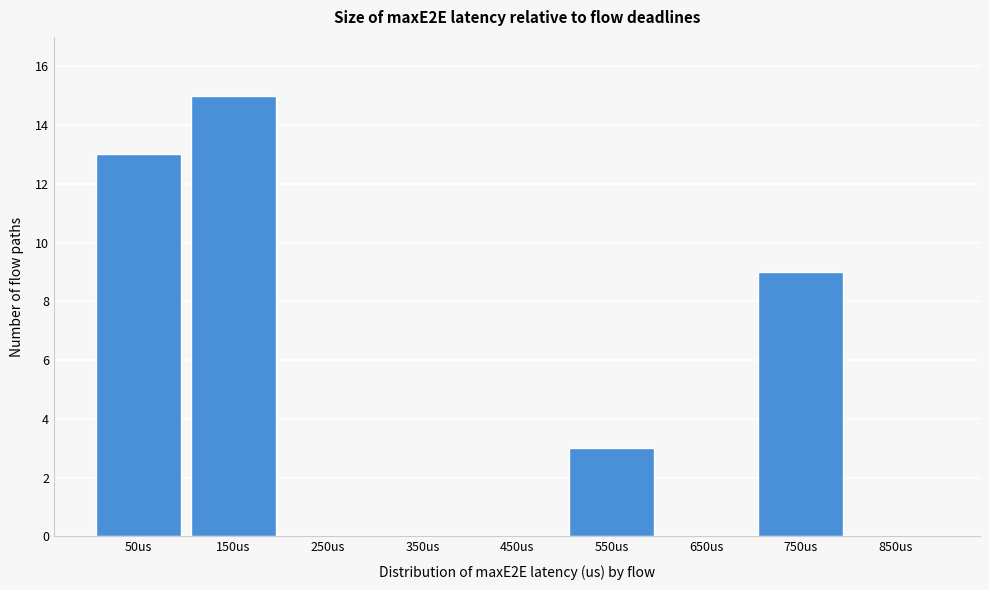

Reading right to left, list all the values displayed in this chart.

850us=0	750us=9	650us=0	550us=3	450us=0	350us=0	250us=0	150us=15	50us=13